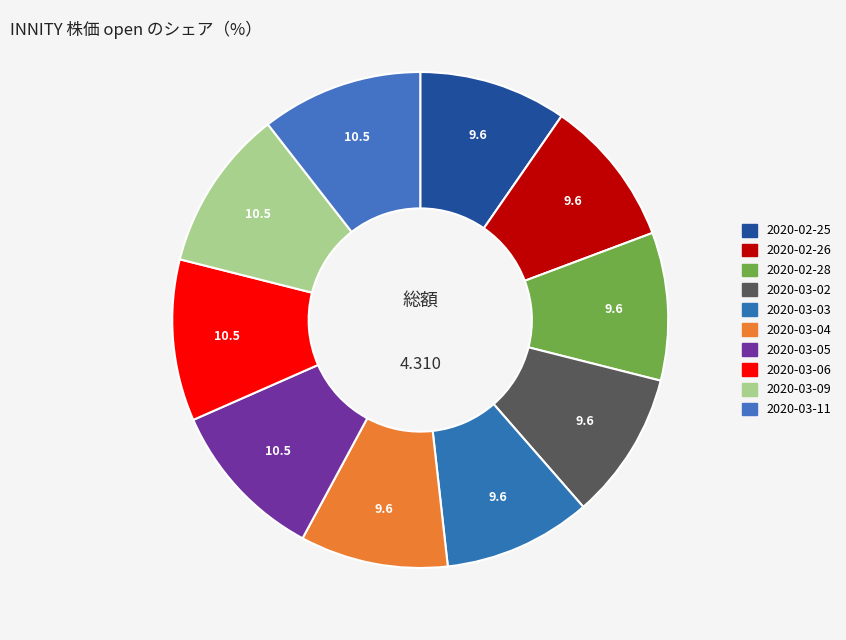

What percentage is the 2020-02-25 slice, to the nearest percent?

10%